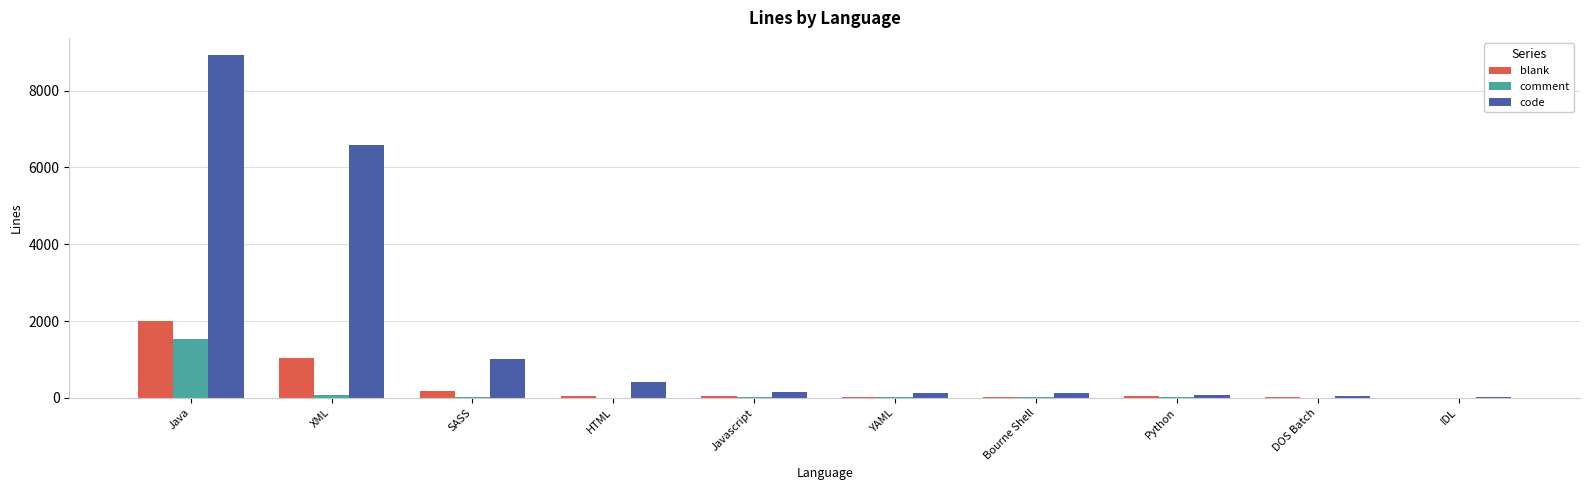

The comment series shows 921 at IDL. True or false?

False